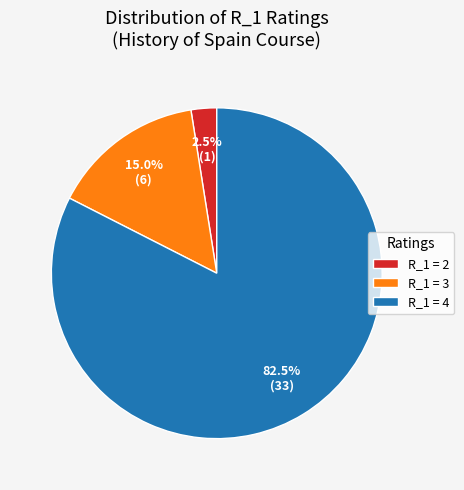

What is the ratio of the value at R_1 = 4 to the value at R_1 = 2?

33.0